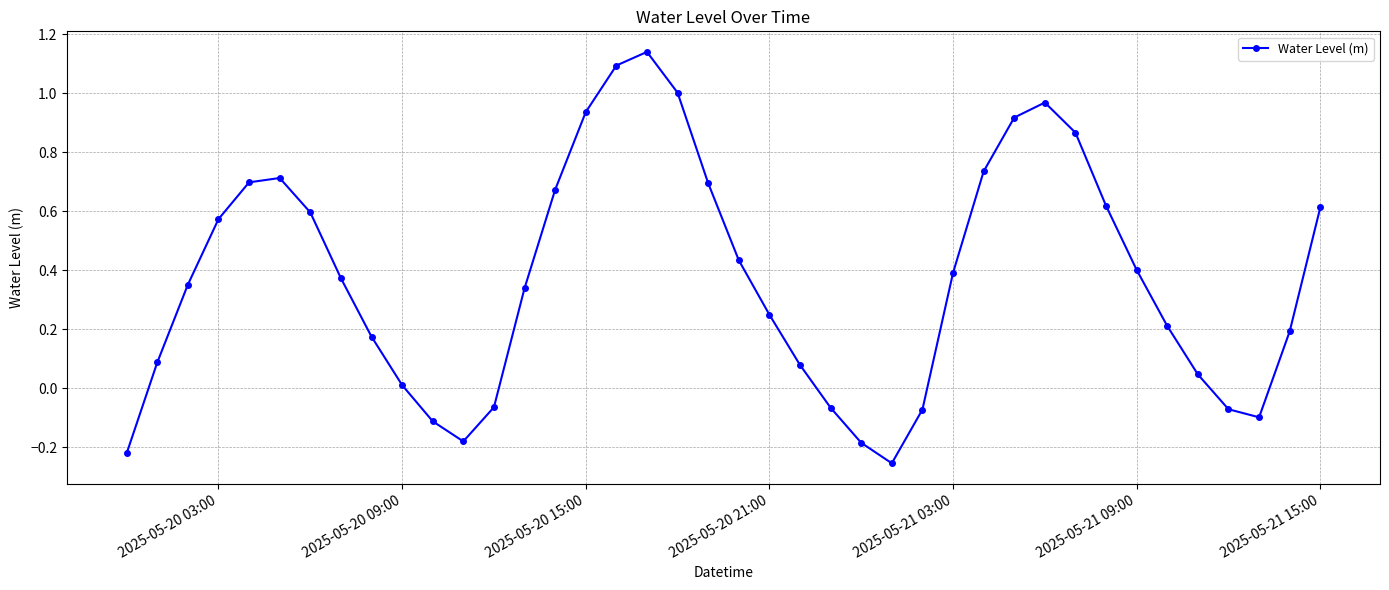

Does the chart have visible grid lines?

Yes